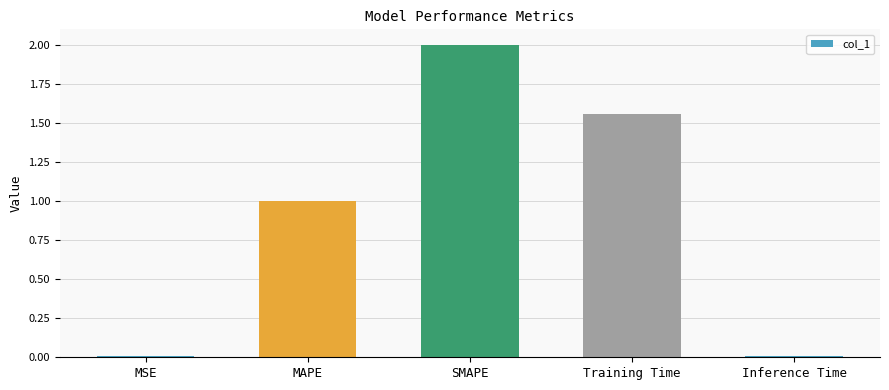

True or false: the data shows 2.8 at SMAPE.

False